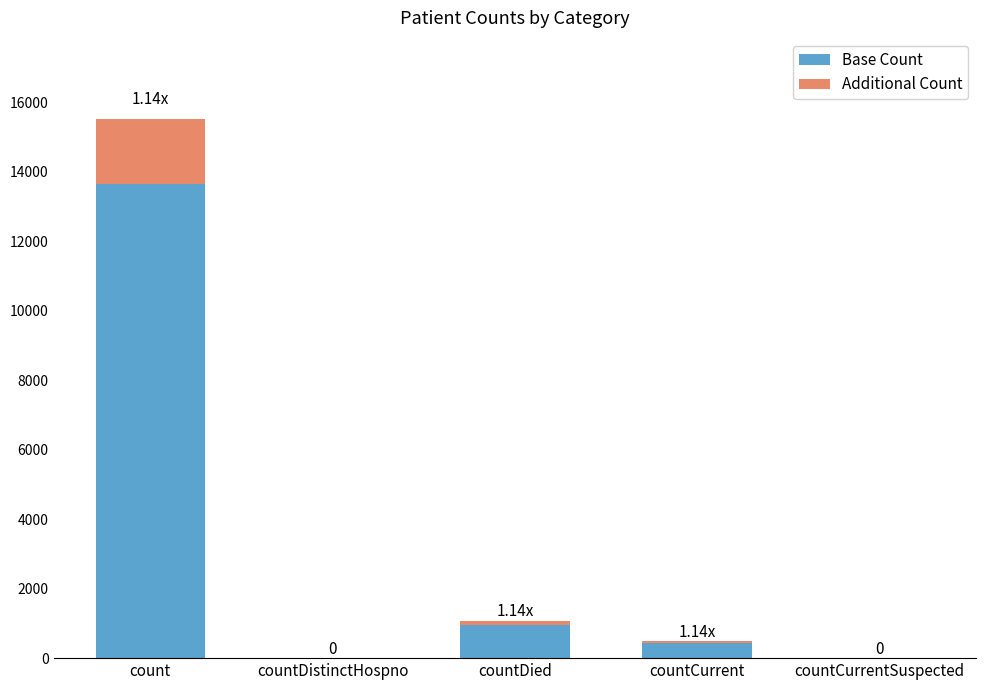

Which category has the highest value in the Base Count series?

count